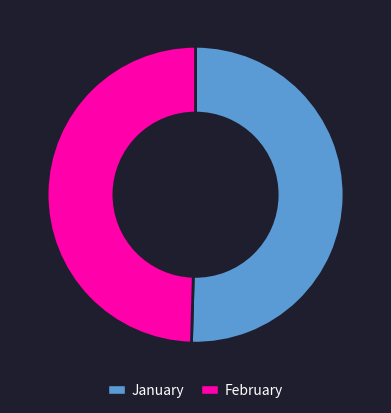

Is there a majority slice in this chart?

Yes